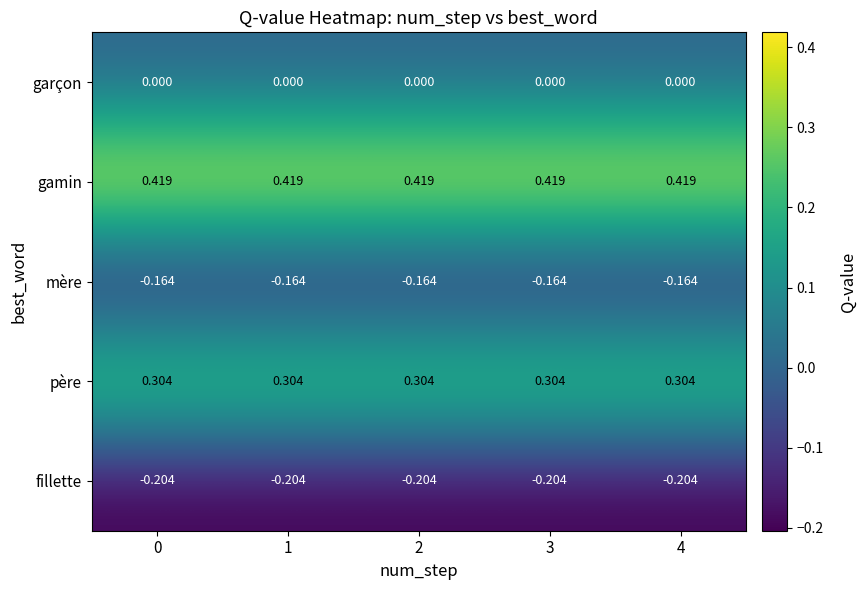

Rank the series at 4 from lowest to highest value.

fillette, mère, garçon, père, gamin